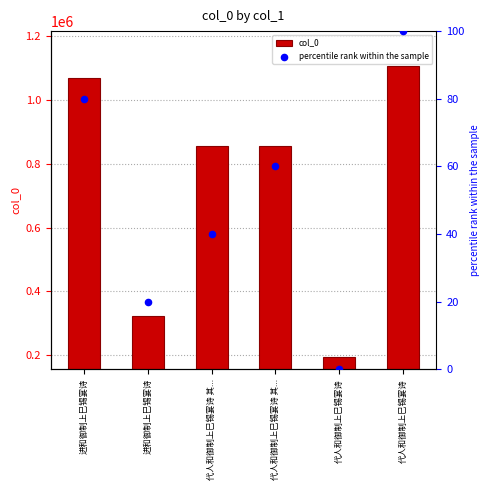

Which series contains the highest Y value?

col_0